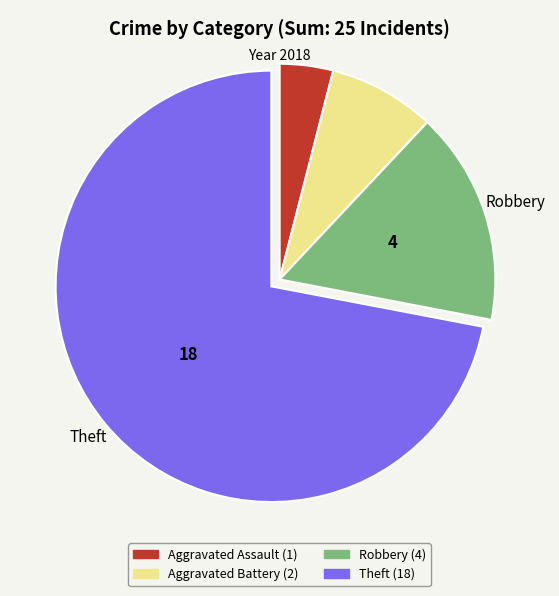

Is there any slice that represents more than half of the pie?

Yes